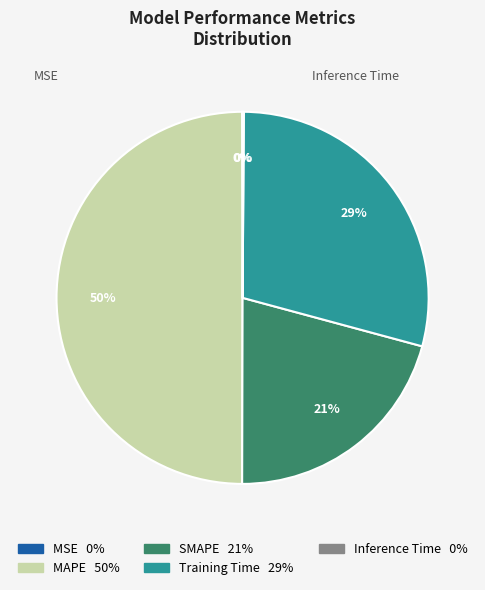

Which category has the biggest portion of the pie?

MAPE